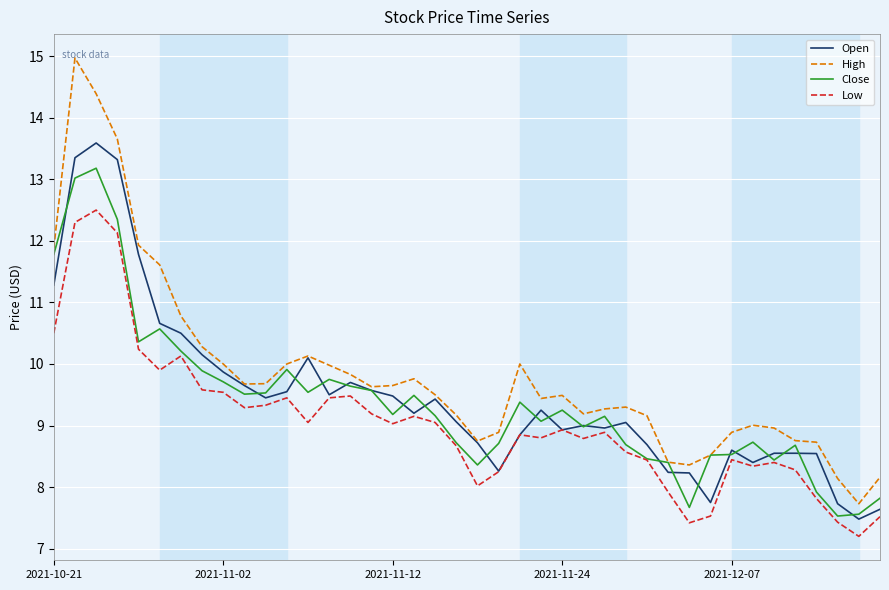

What is the minimum value for Low?

7.2